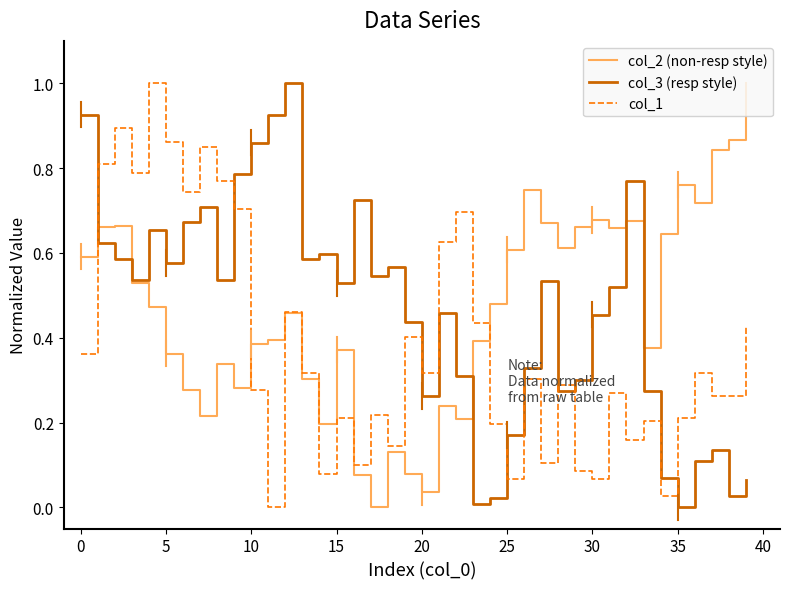

What is the greatest value displayed?

1.0